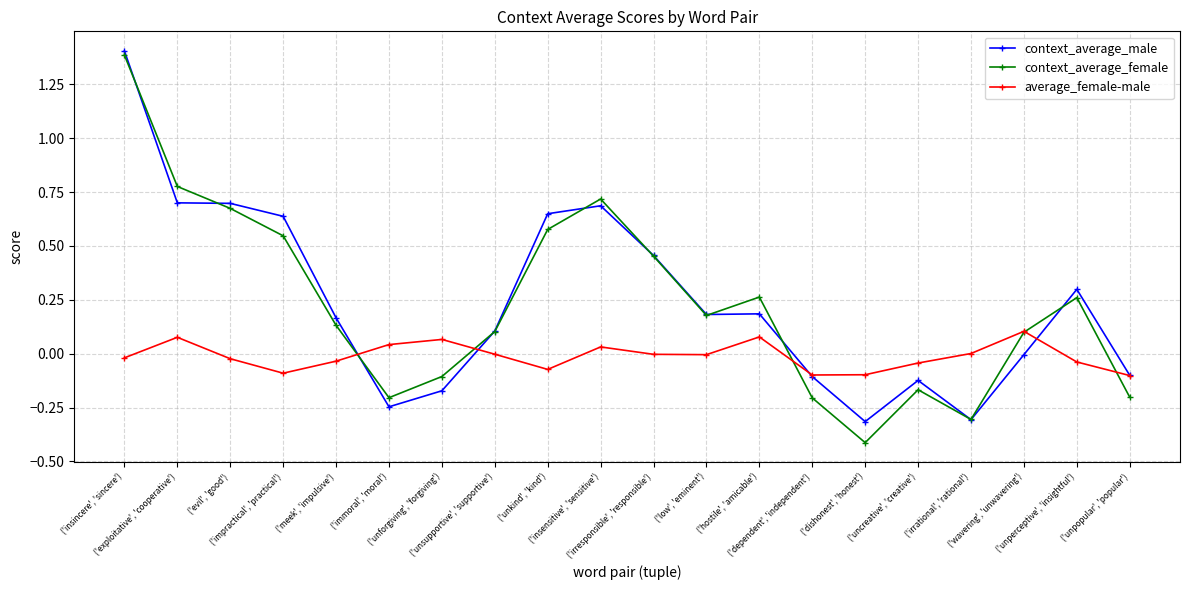

What is the value of the context_average_female point at the 15th from the left?

-0.4